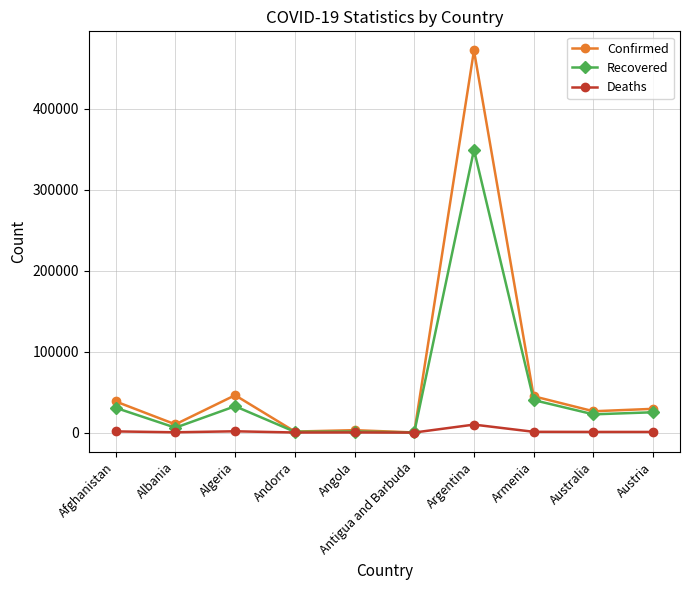

Where is the first local maximum for Confirmed?

Algeria